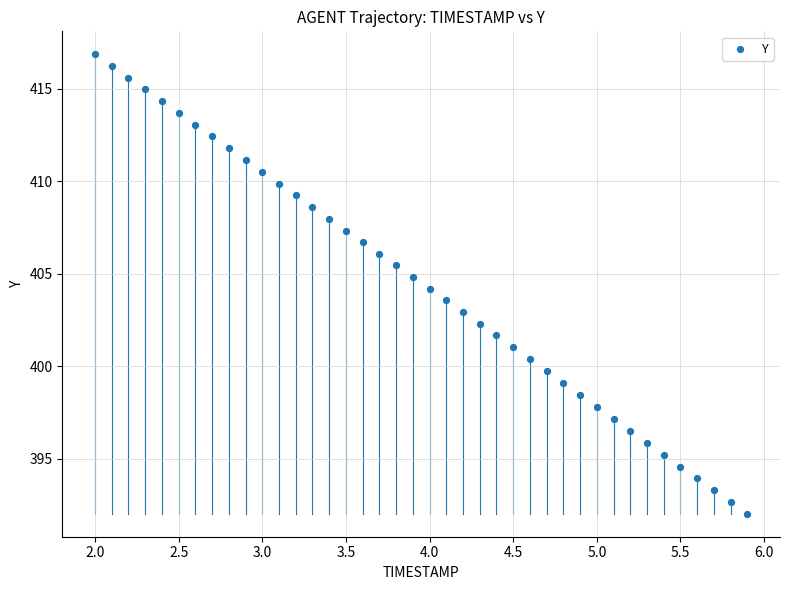

What is the range of X values (max minus min)?

3.9